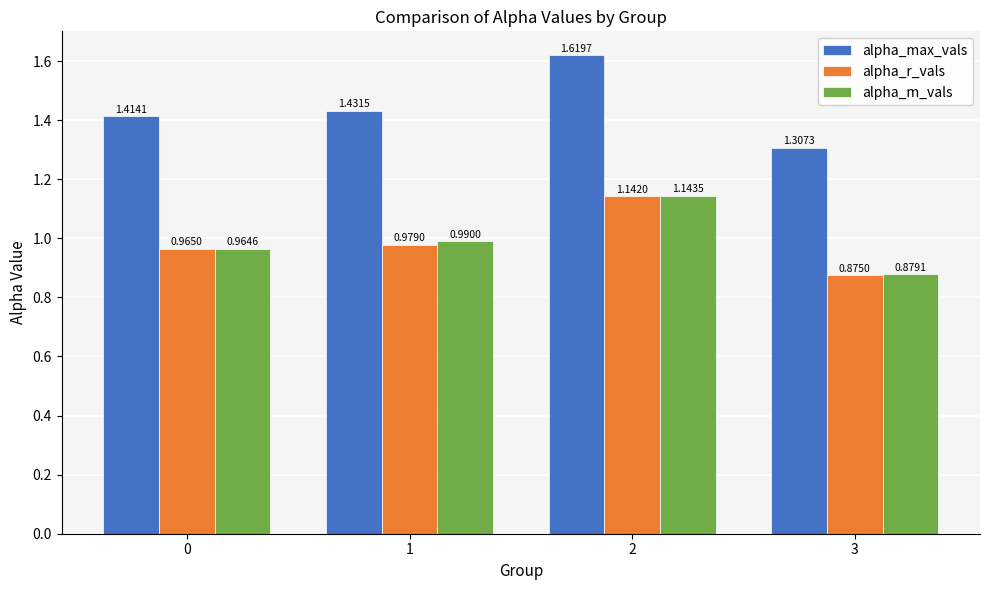

At which label is alpha_max_vals closest to 1?

3